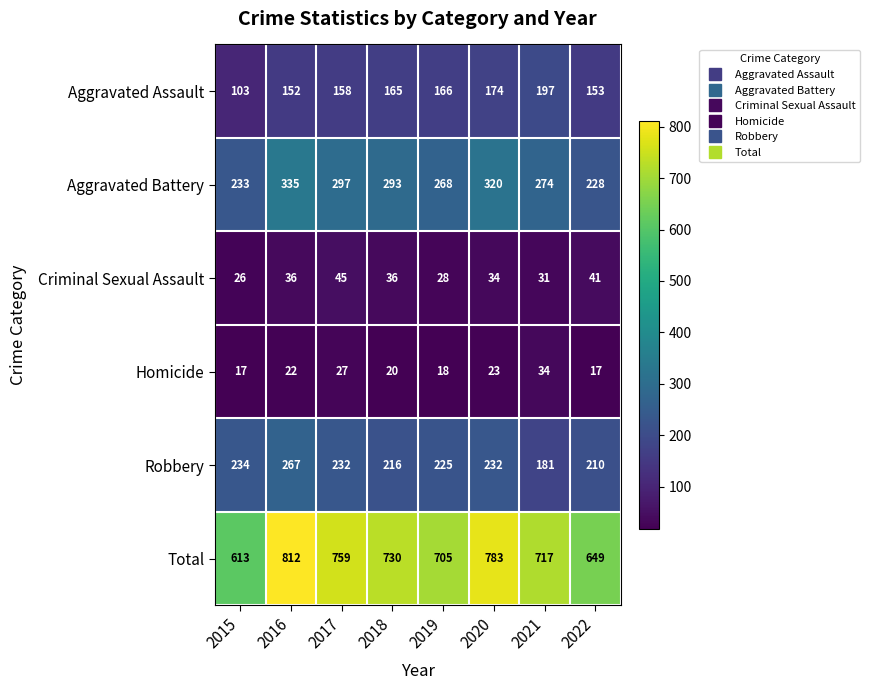

What is the minimum value for Total?

613